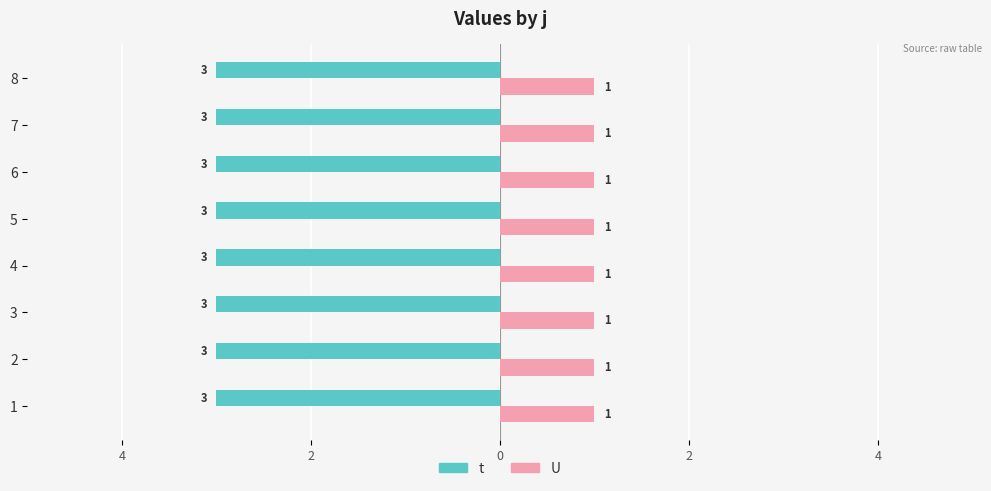

At which category does the chart reach its minimum across all series?

1